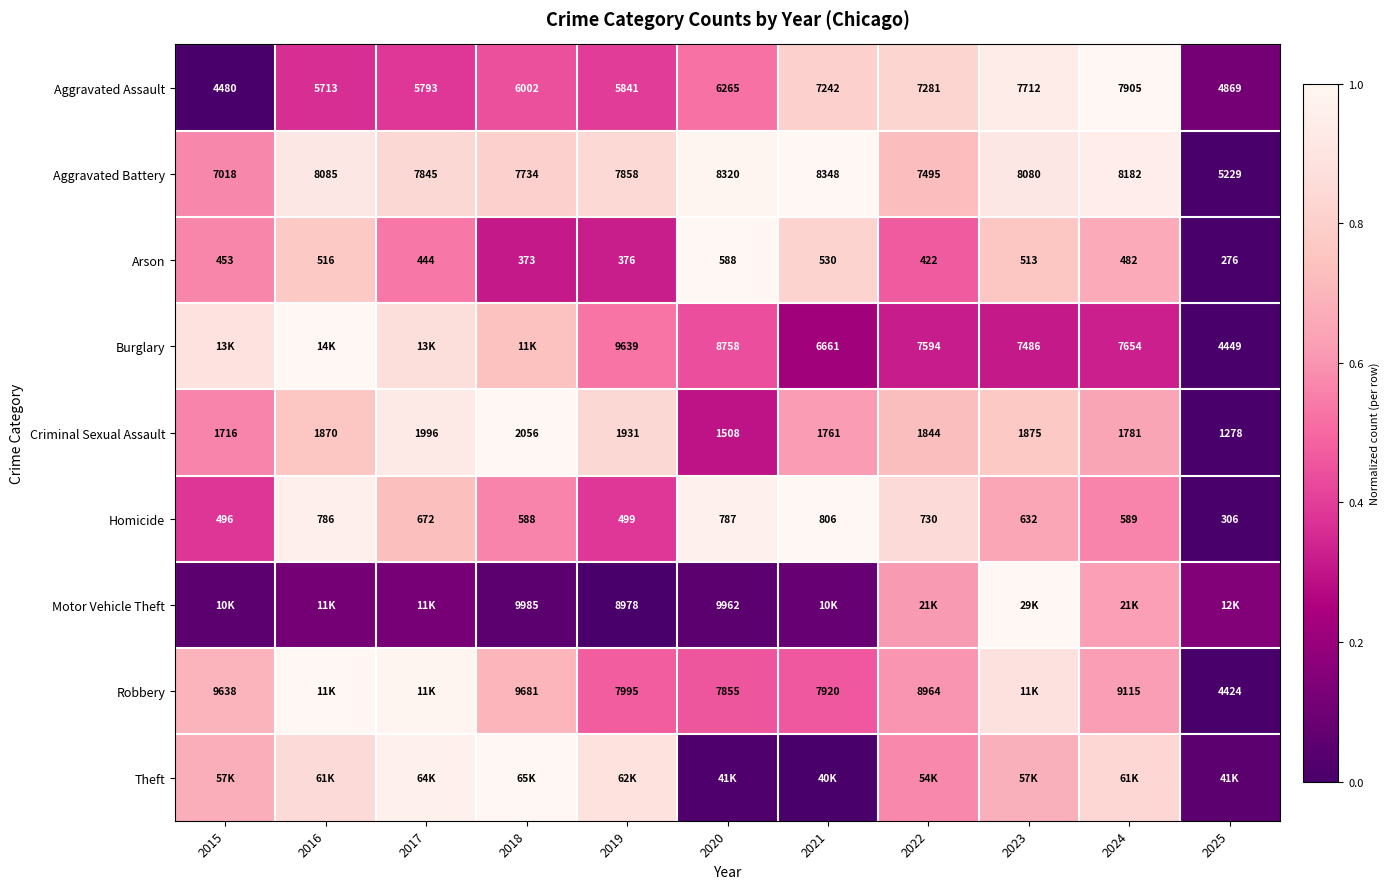

At how many categories does at least one series exceed 0?

11